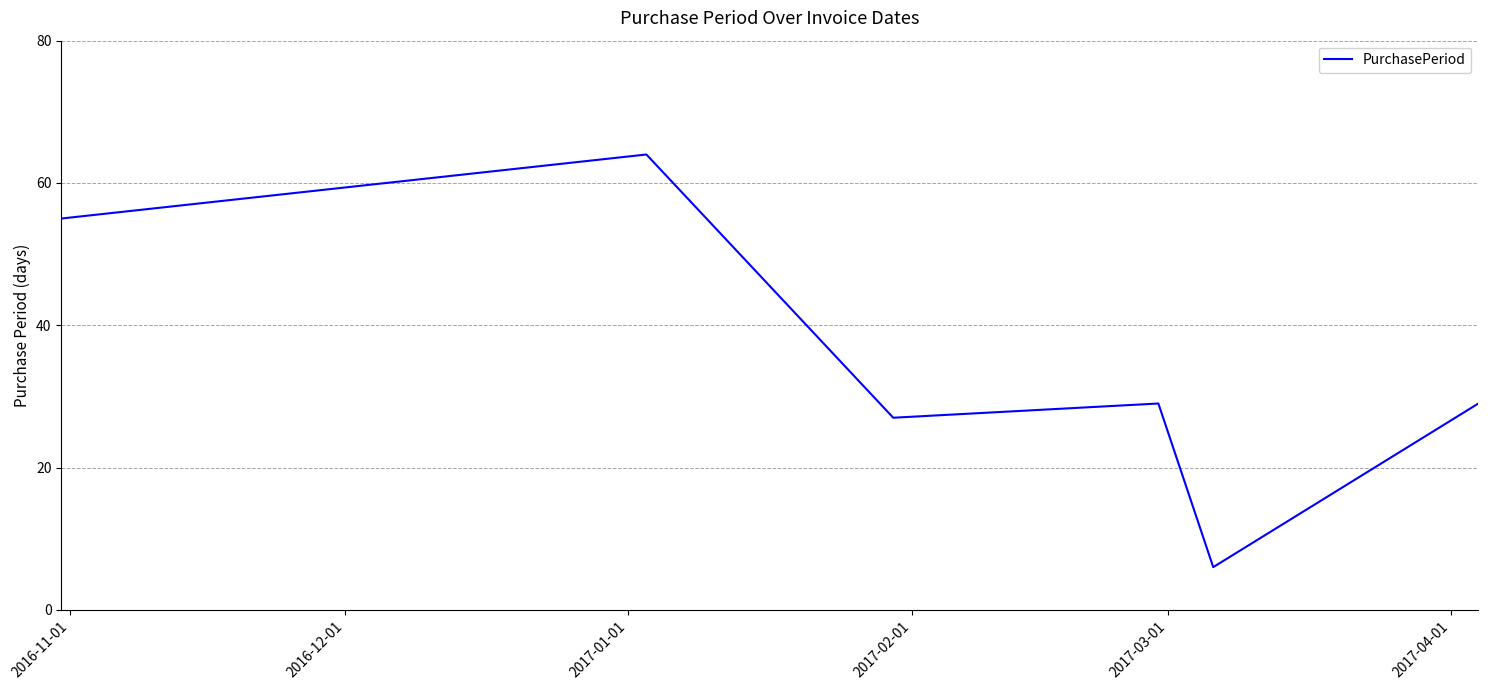

What is the difference between the maximum and minimum values?

58